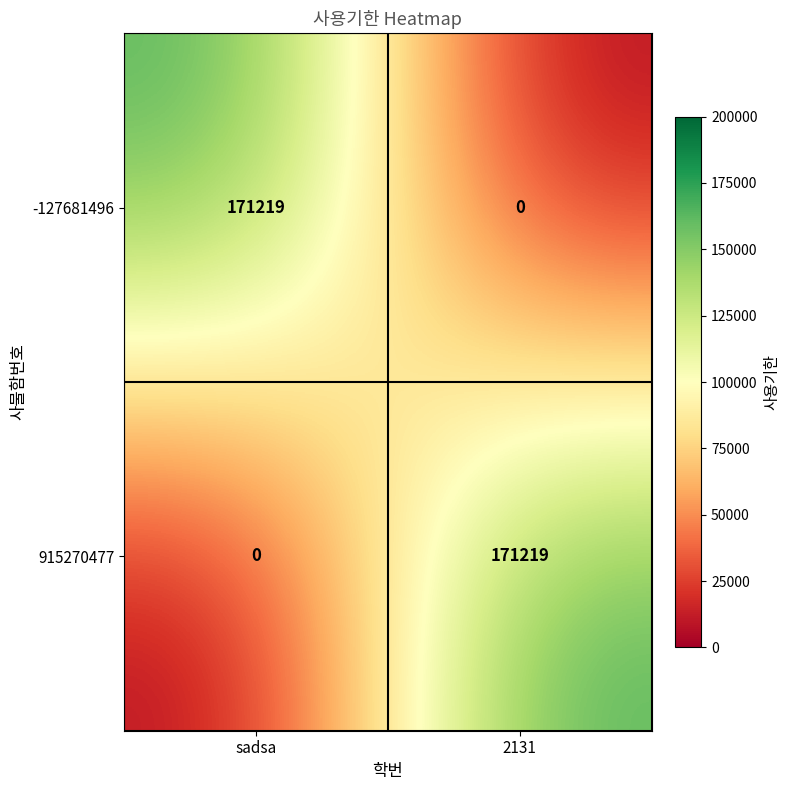

Count the number of categories in the chart.

2